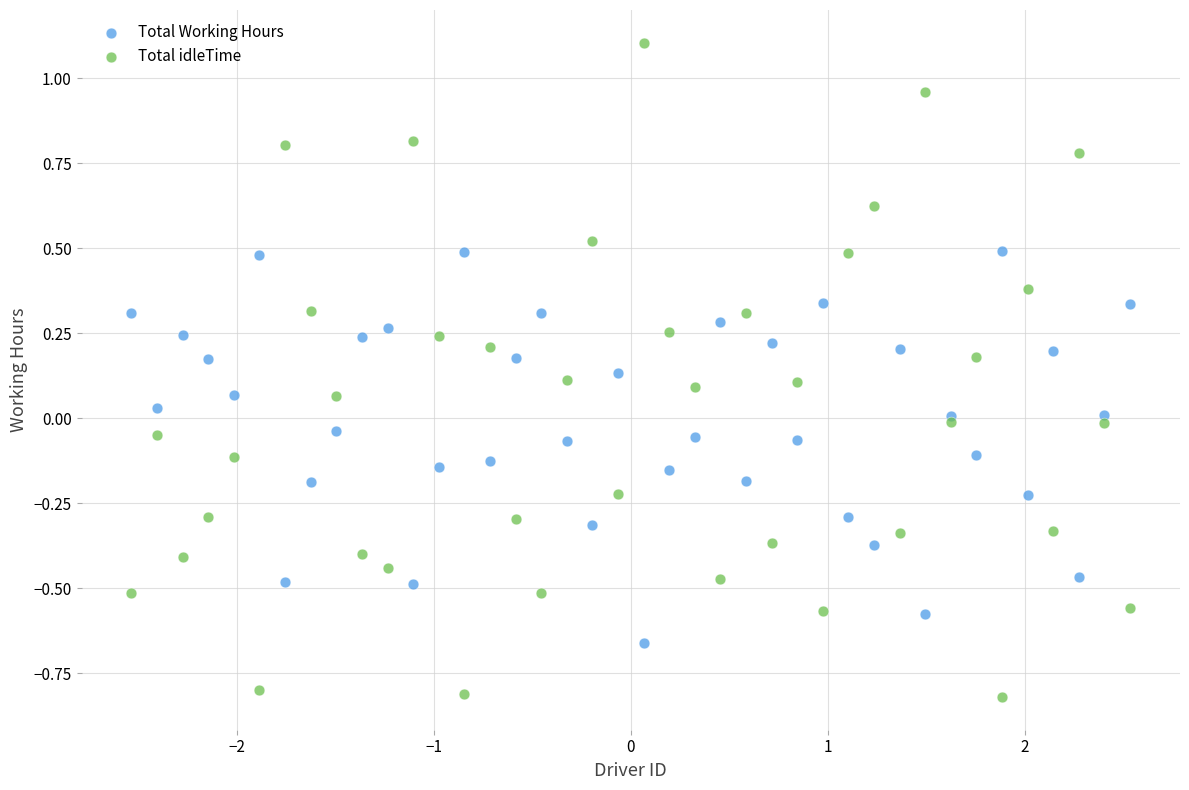

Which series reaches the minimum Y coordinate?

Total idleTime